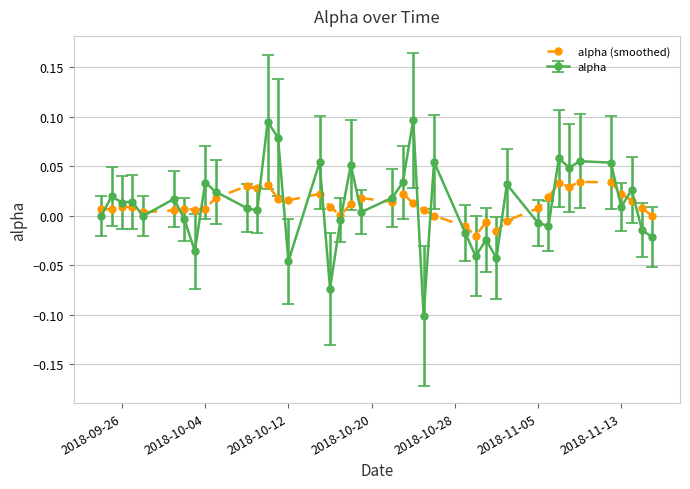

Rank the series by their maximum value, from lowest to highest.

alpha (smoothed), alpha